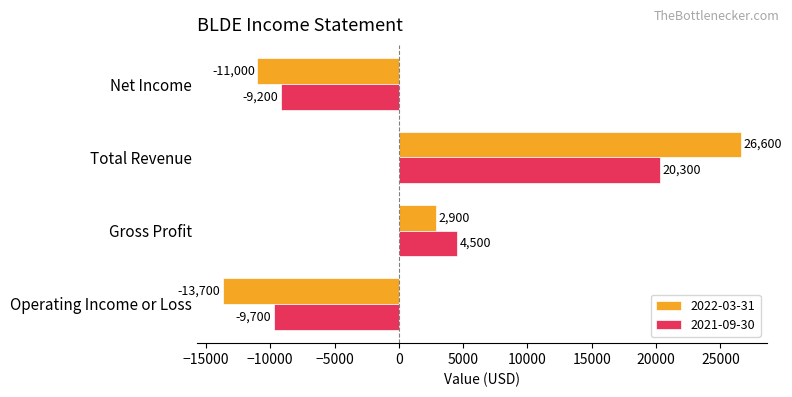

Which series has the widest spread of values?

2022-03-31